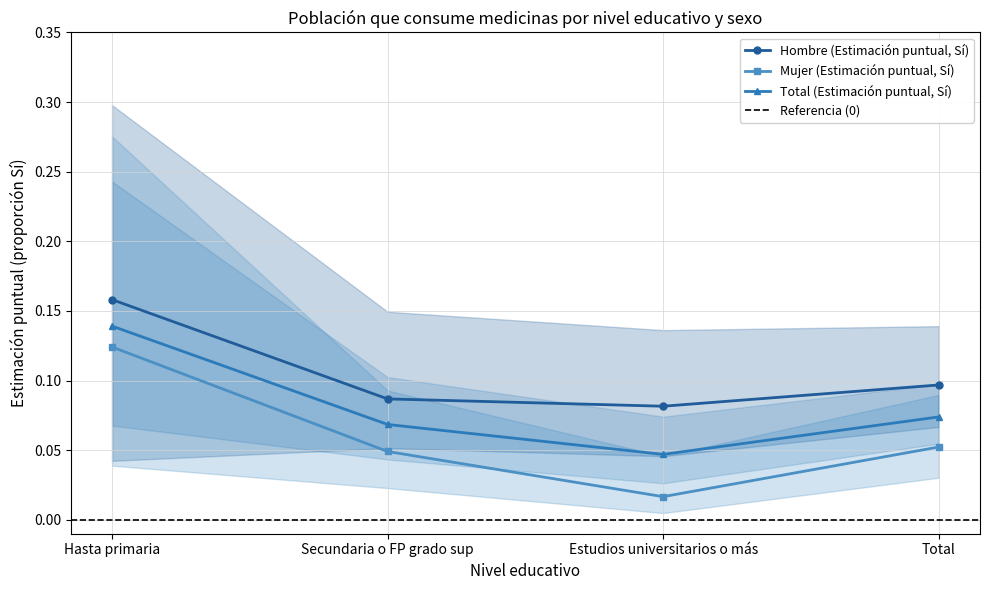

Does the chart display data point markers on the line(s)?

Yes